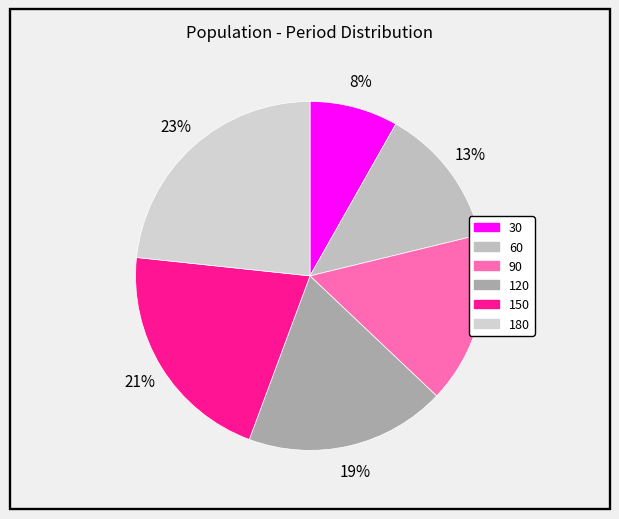

What is the largest slice in the pie chart?

180